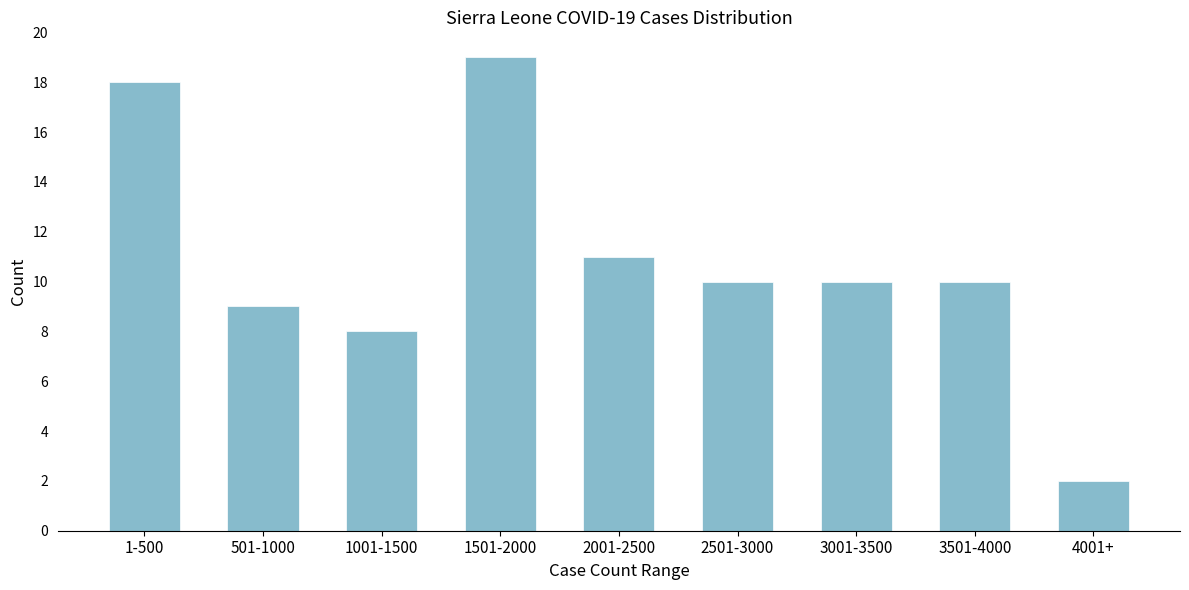

Reading left to right, extract all data points from this chart.

18	9	8	19	11	10	10	10	2